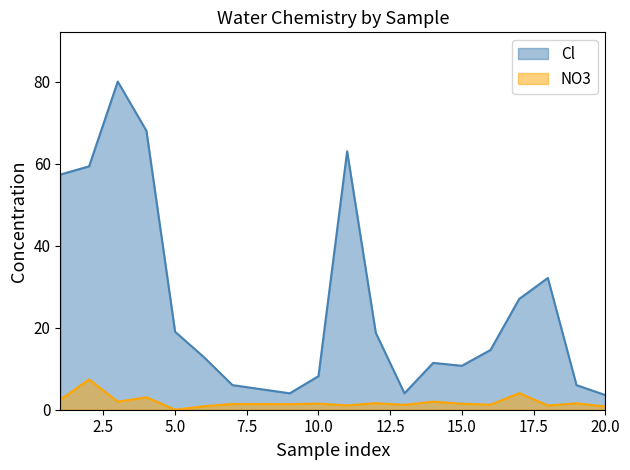

What is the value of the NO3 point at the 13th from the left?

1.2